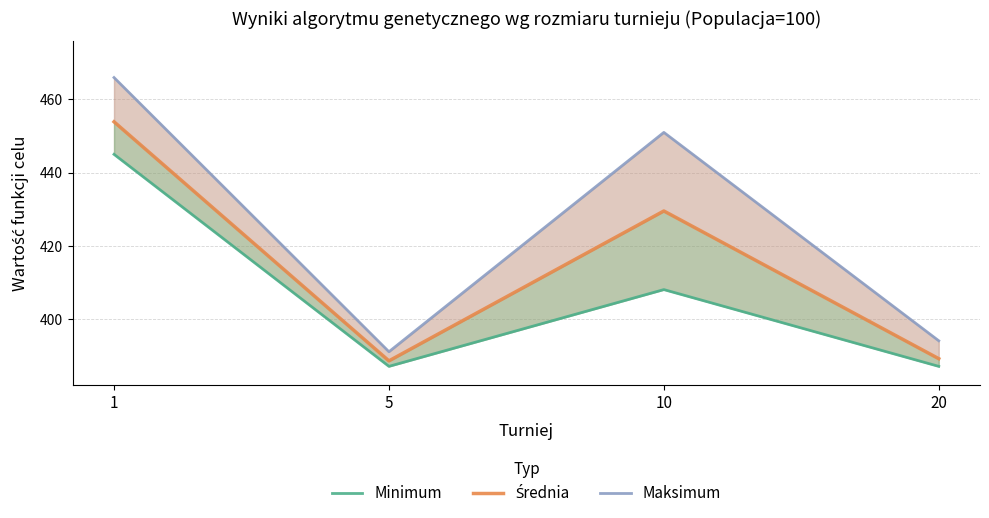

Rank the categories by Średnia value from highest to lowest.

1, 10, 20, 5